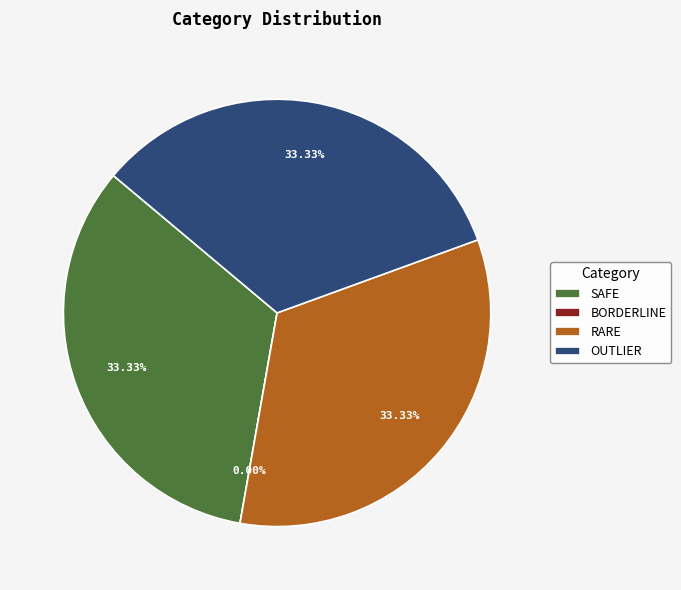

Which has a higher value, OUTLIER or RARE?

OUTLIER